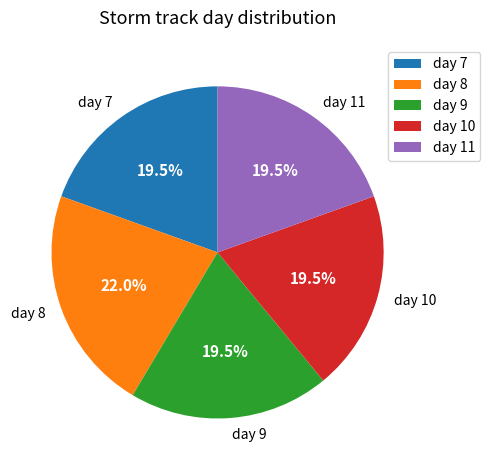

Does any single category account for the majority?

No